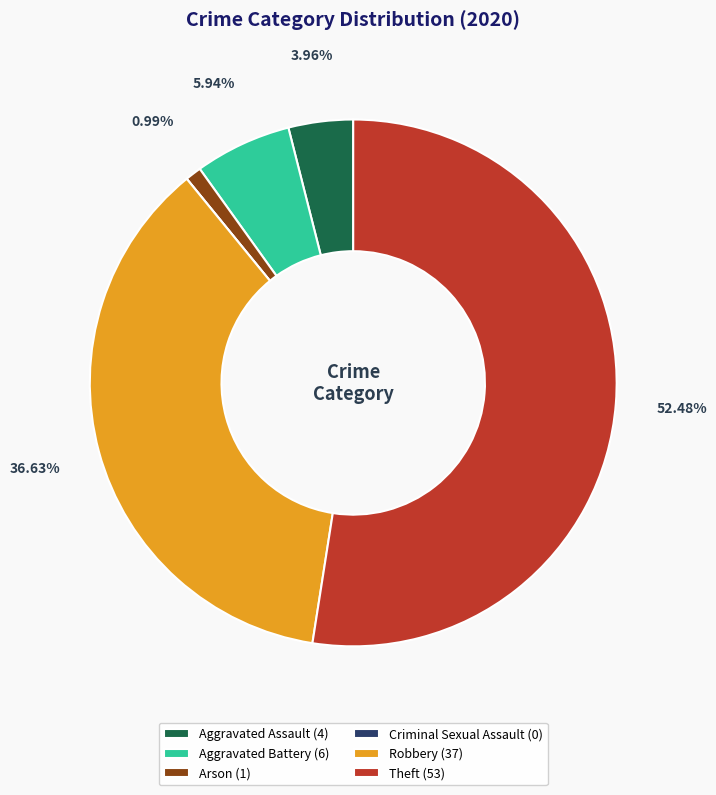

Between Aggravated Battery (6) and Aggravated Assault (4), which is larger?

Aggravated Battery (6)